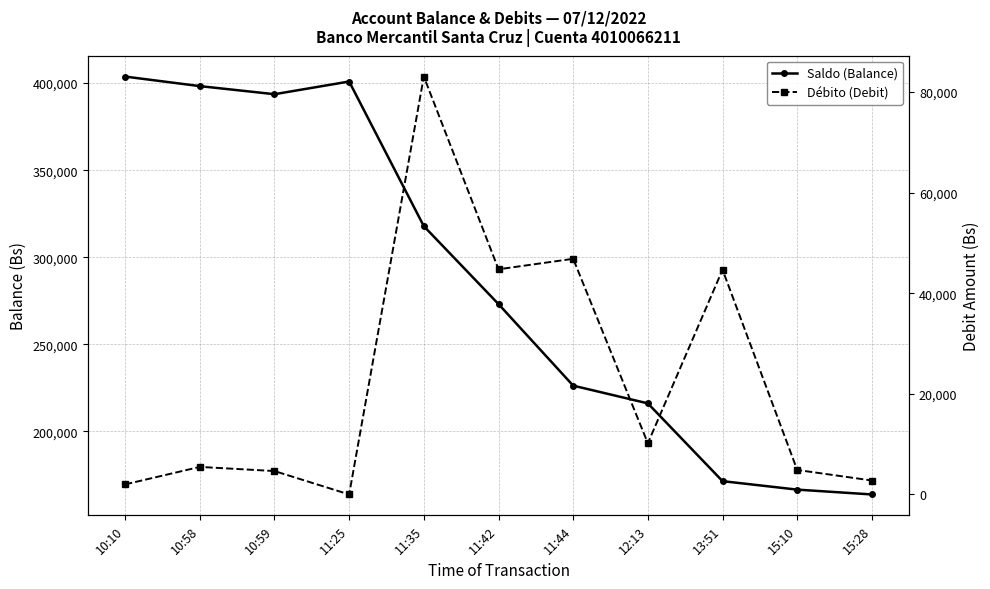

Which category has the lowest value across all series?

11:25